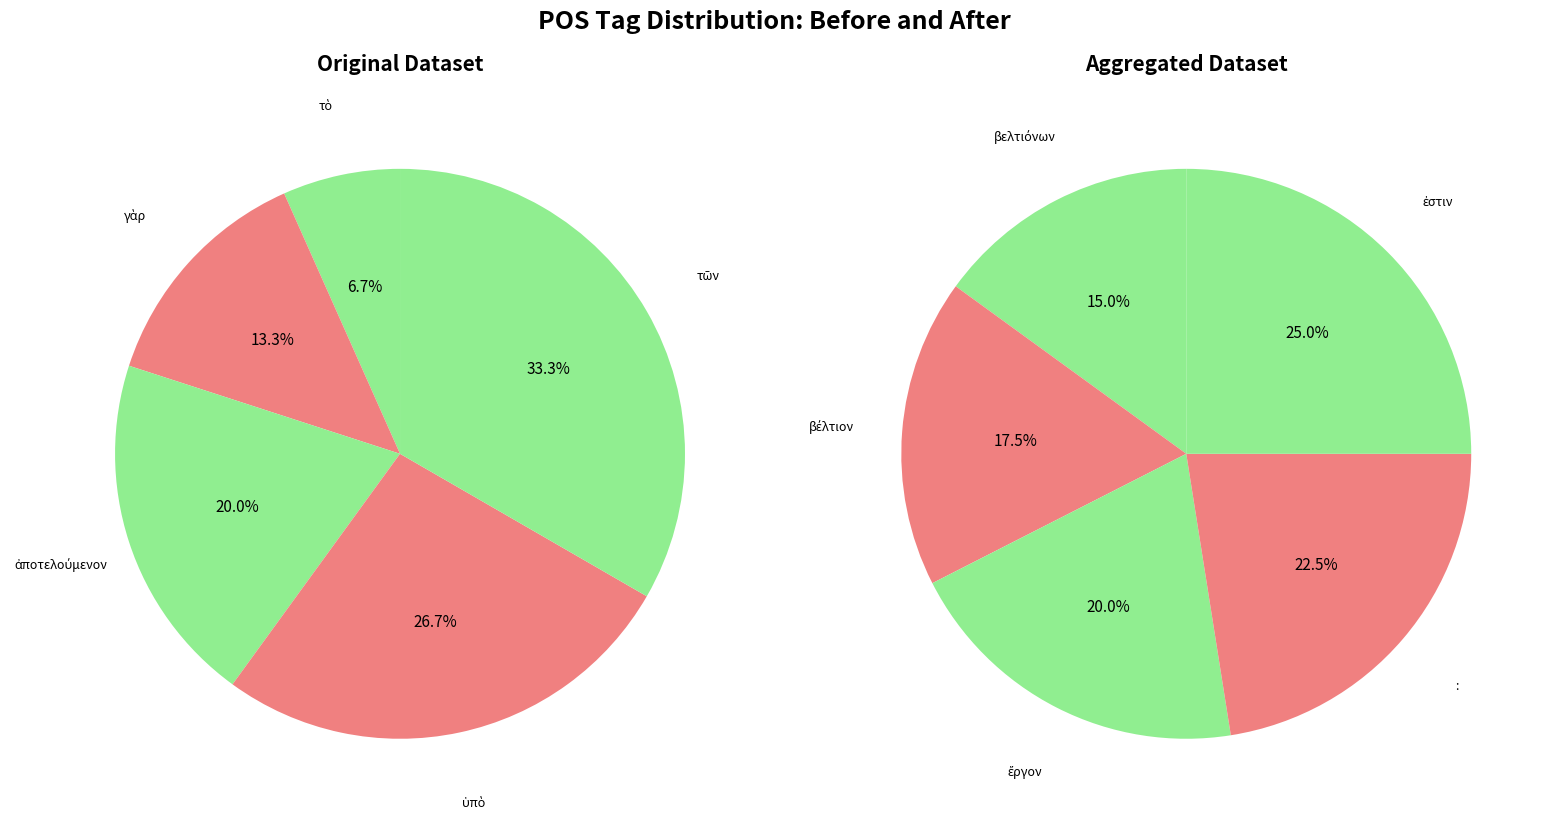

Rank the categories by value from highest to lowest.

ἐστιν, :, ἔργον, βέλτιον, βελτιόνων, τῶν, ὑπὸ, ἀποτελούμενον, γὰρ, τὸ